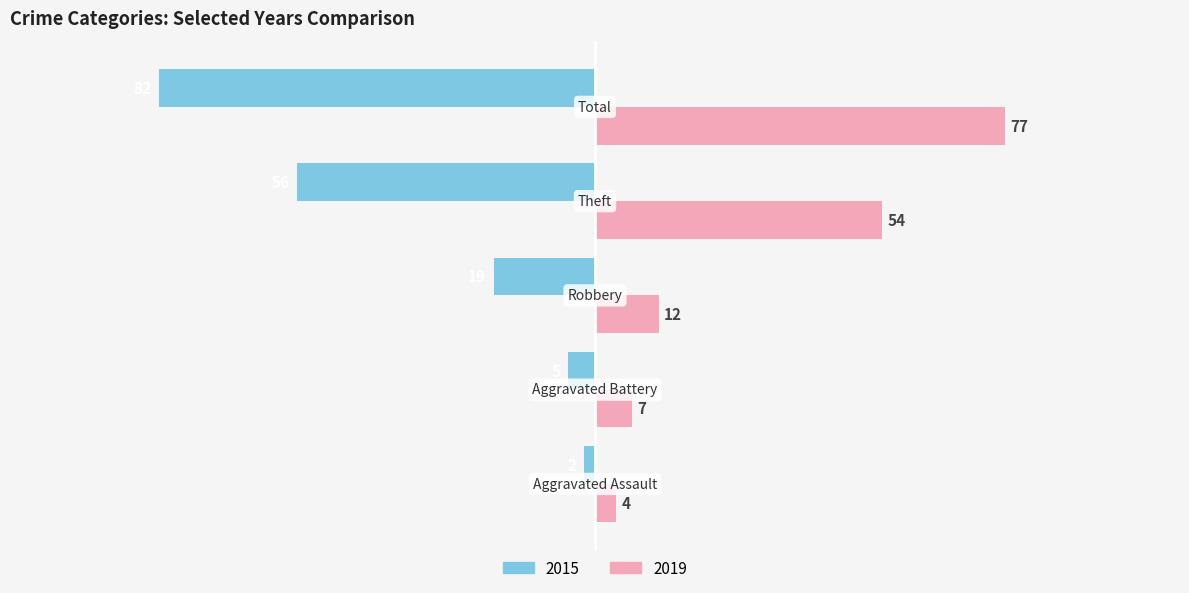

List the series in order of their peak value, lowest first.

2015, 2019